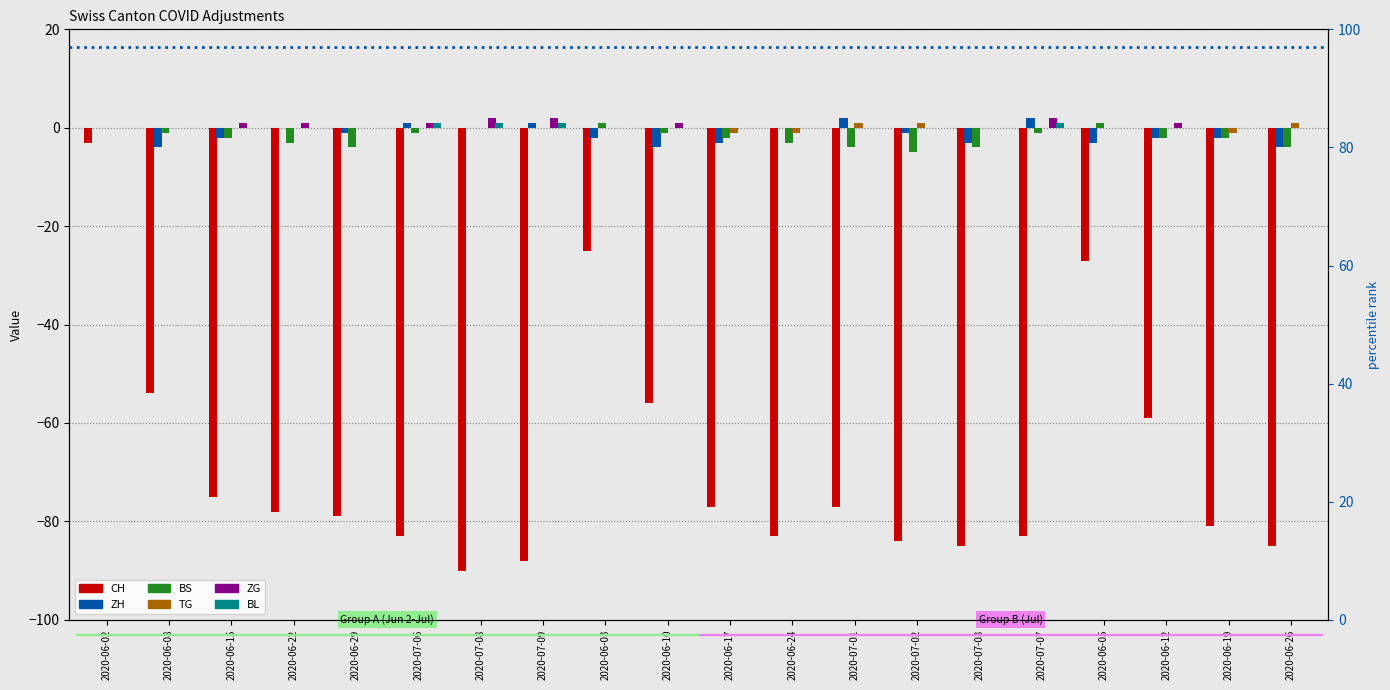

How many bars are there in each group?

6